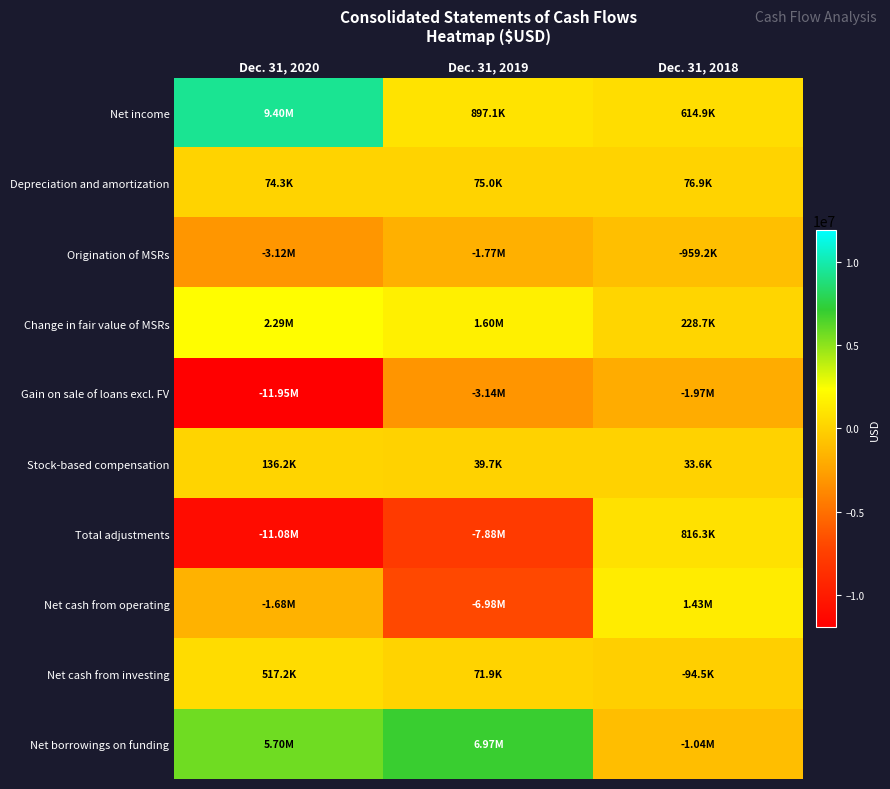

How many series are shown in this chart?

10